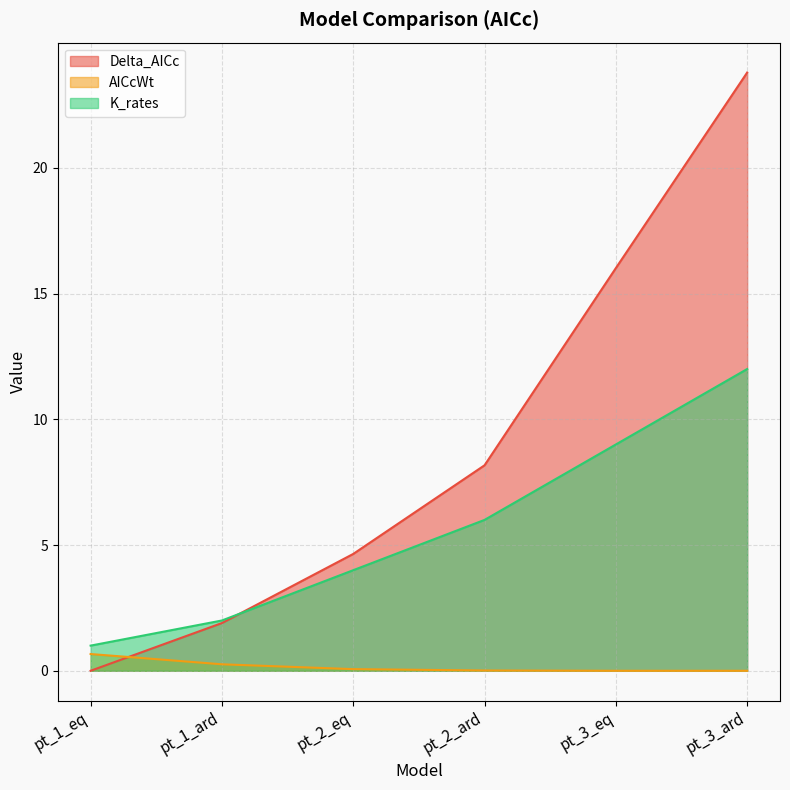

At which category is the sum across all series the highest?

pt_3_ard